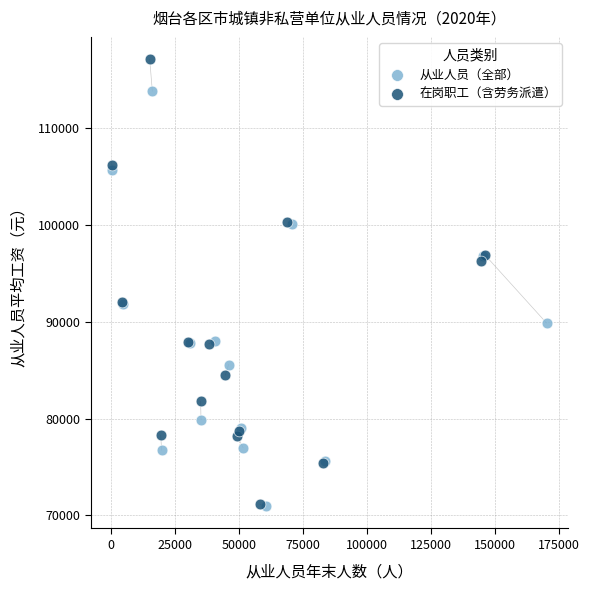

Which series has the largest Y range (max minus min)?

在岗职工（含劳务派遣）